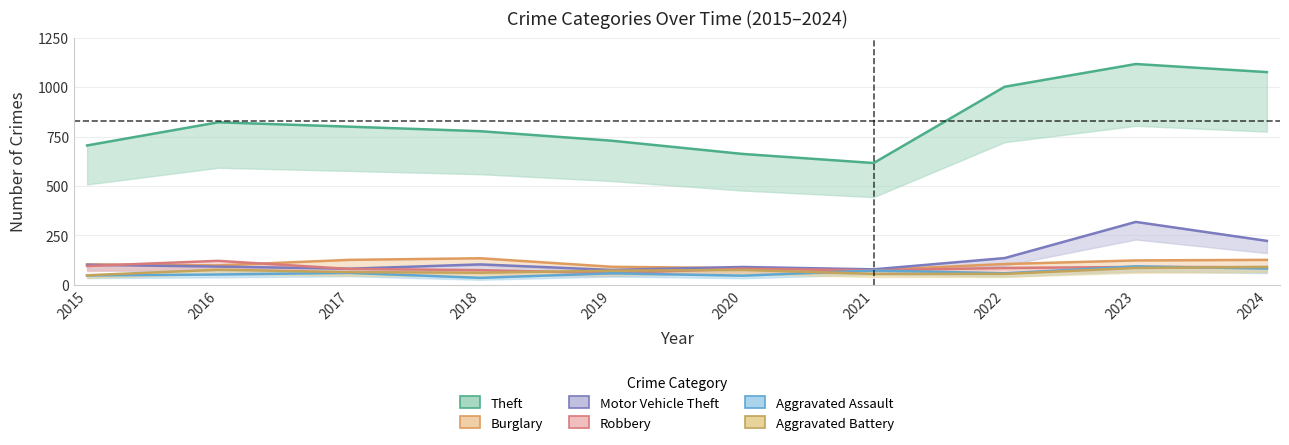

What is the maximum value for Motor Vehicle Theft?

318